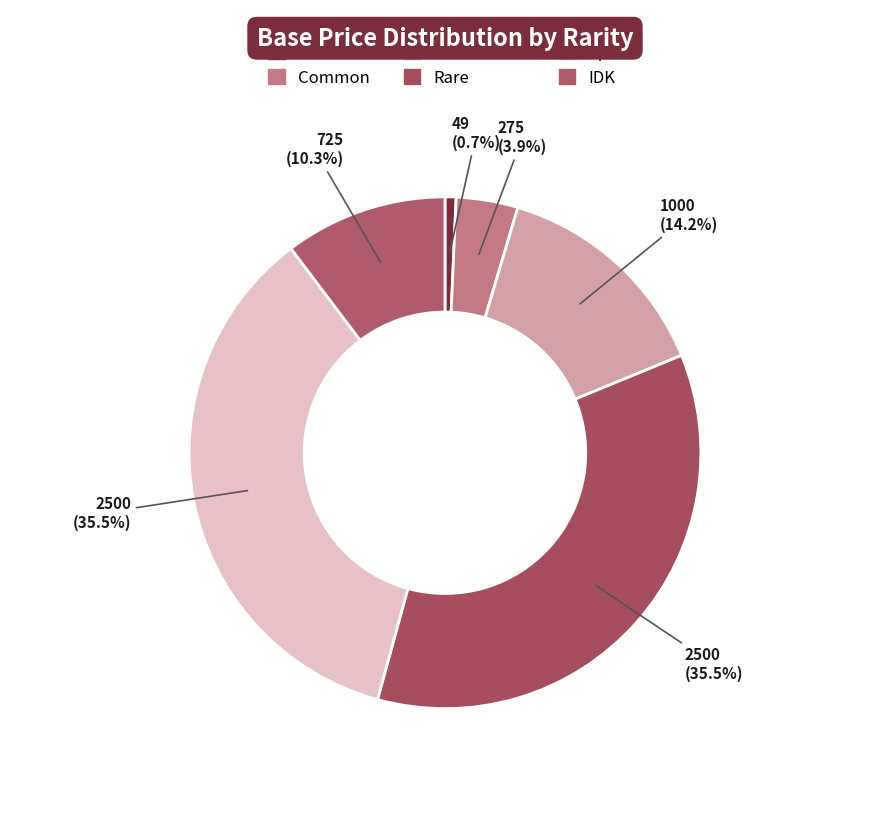

What percentage is the Rare slice, to the nearest percent?

35%